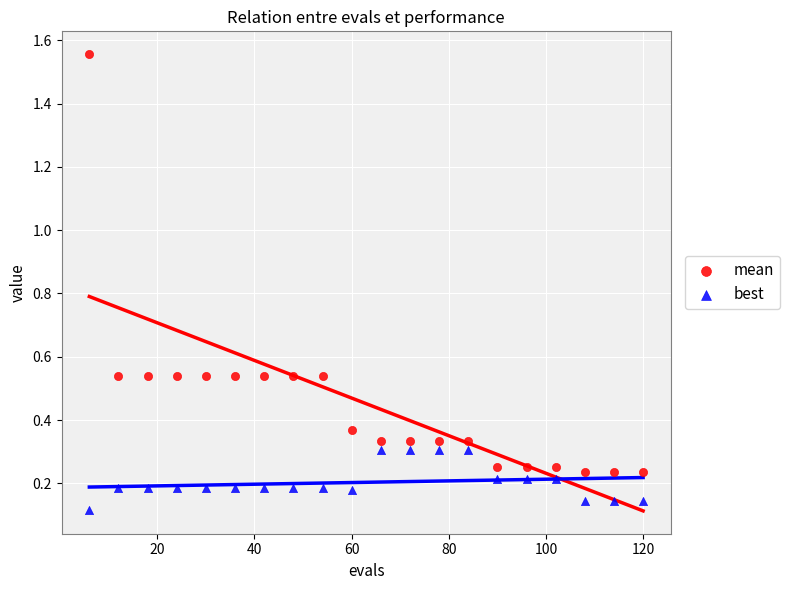

Which series has the widest spread of Y values?

mean